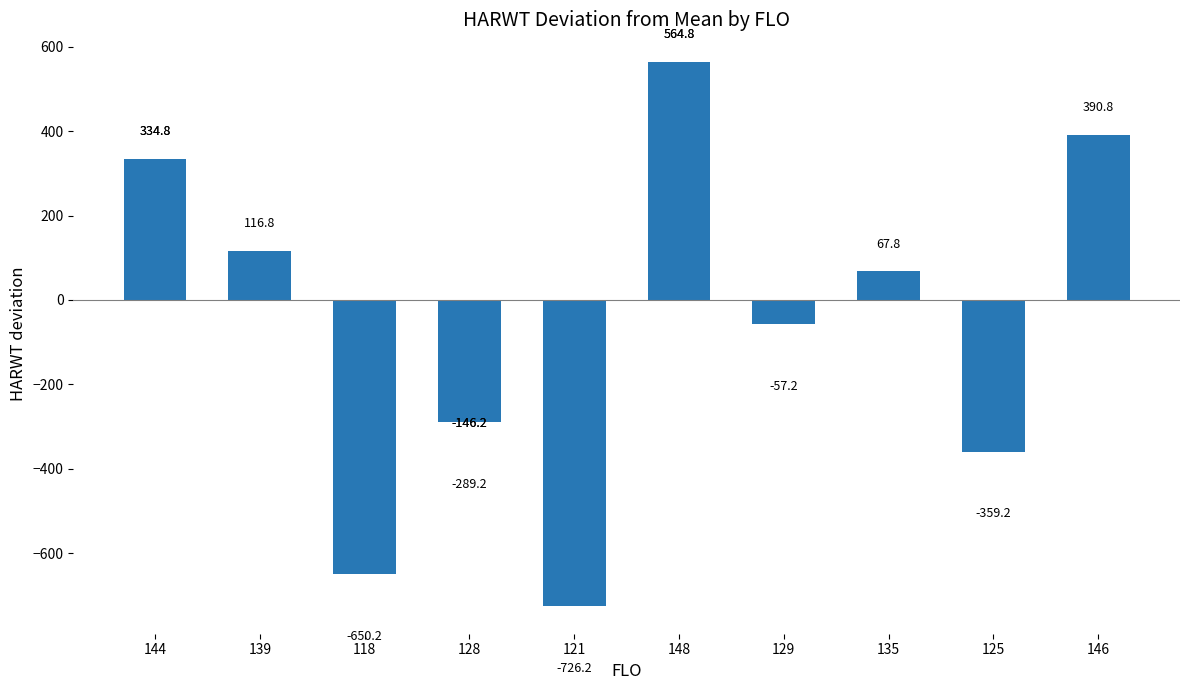

The chart shows a value of 155.8 at 13. True or false?

False